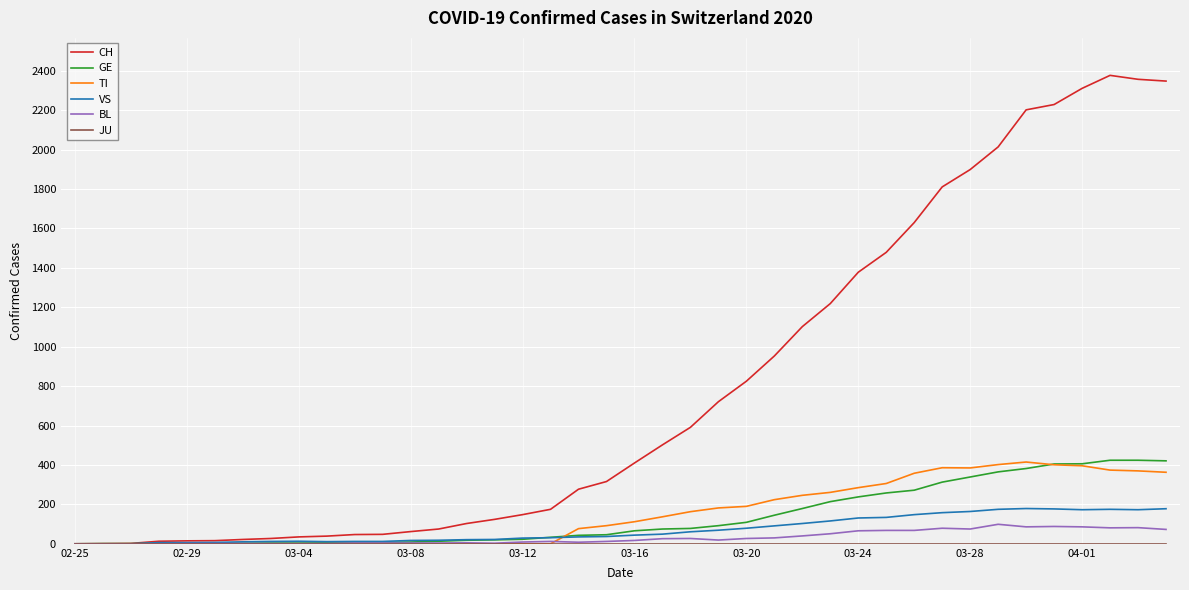

What is the maximum value for TI?

415